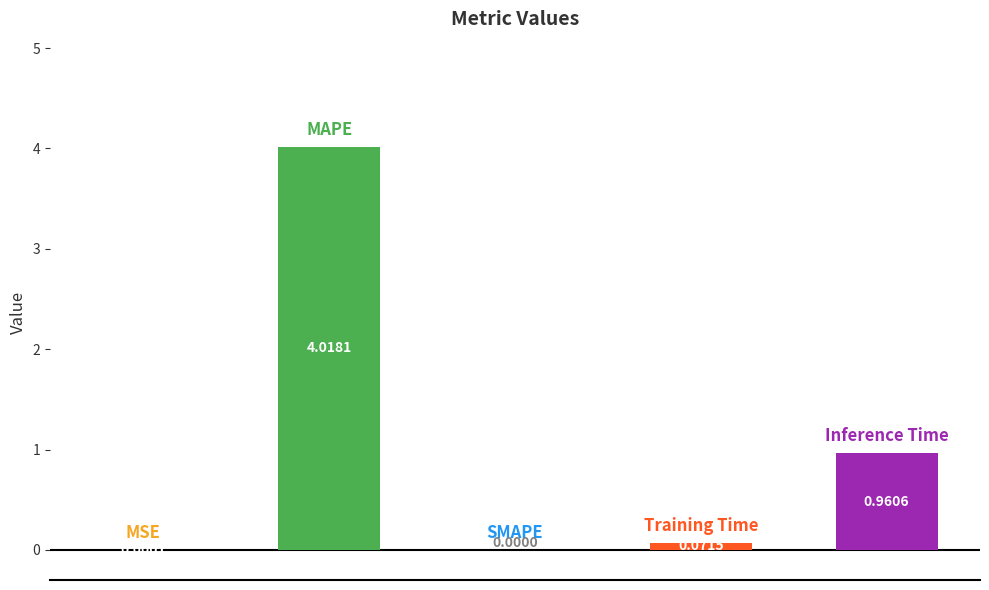

What is the sum of all values?

5.1